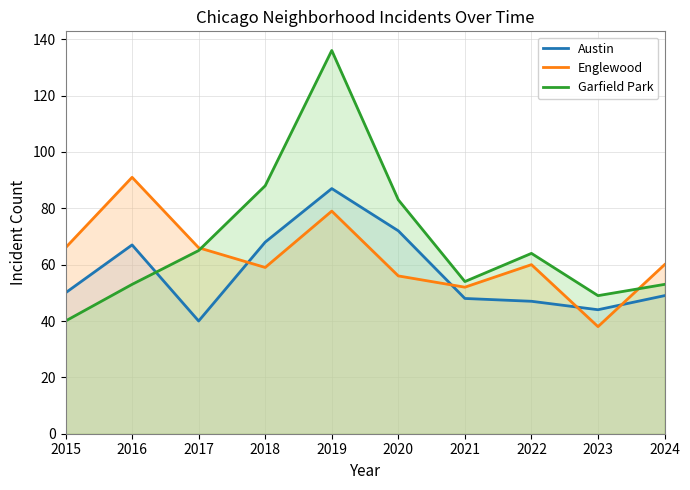

Rank the series at 2017 from lowest to highest value.

Austin, Garfield Park, Englewood